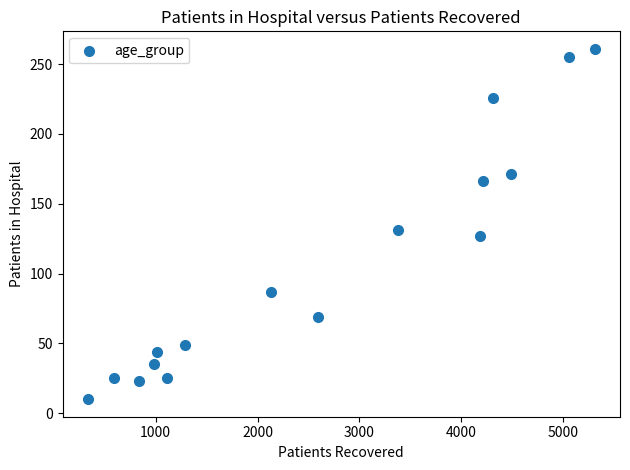

What Y value in the scatter plot is closest to 135?

131